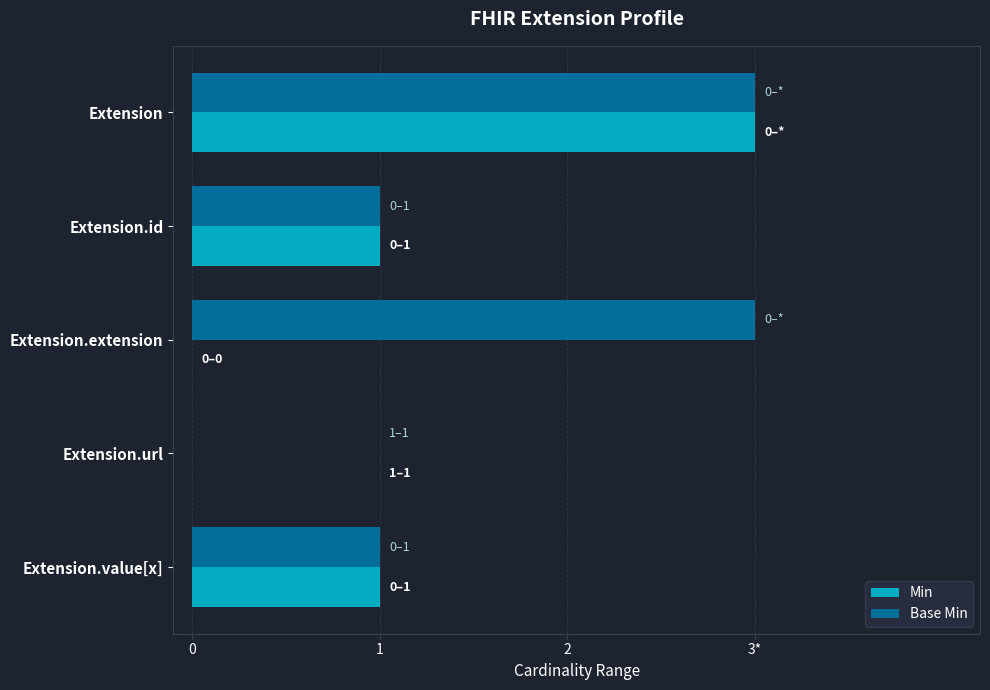

The value of Min at Extension.id is 1. True or false?

True